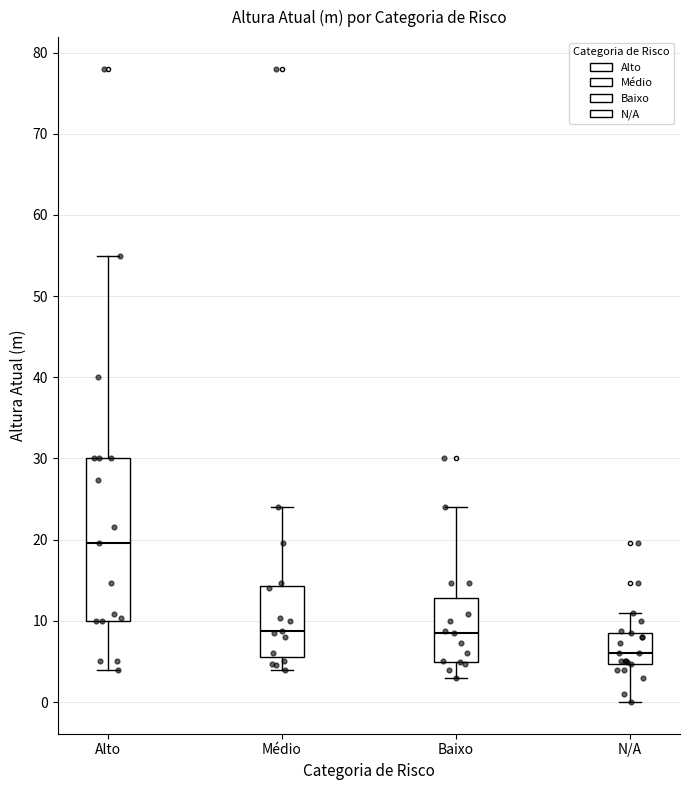

Which box's median line is the highest?

Alto